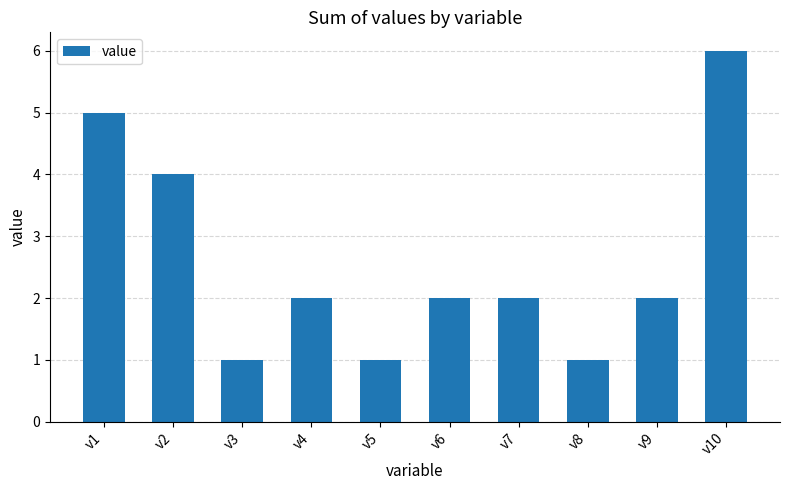

What is the average value?

3